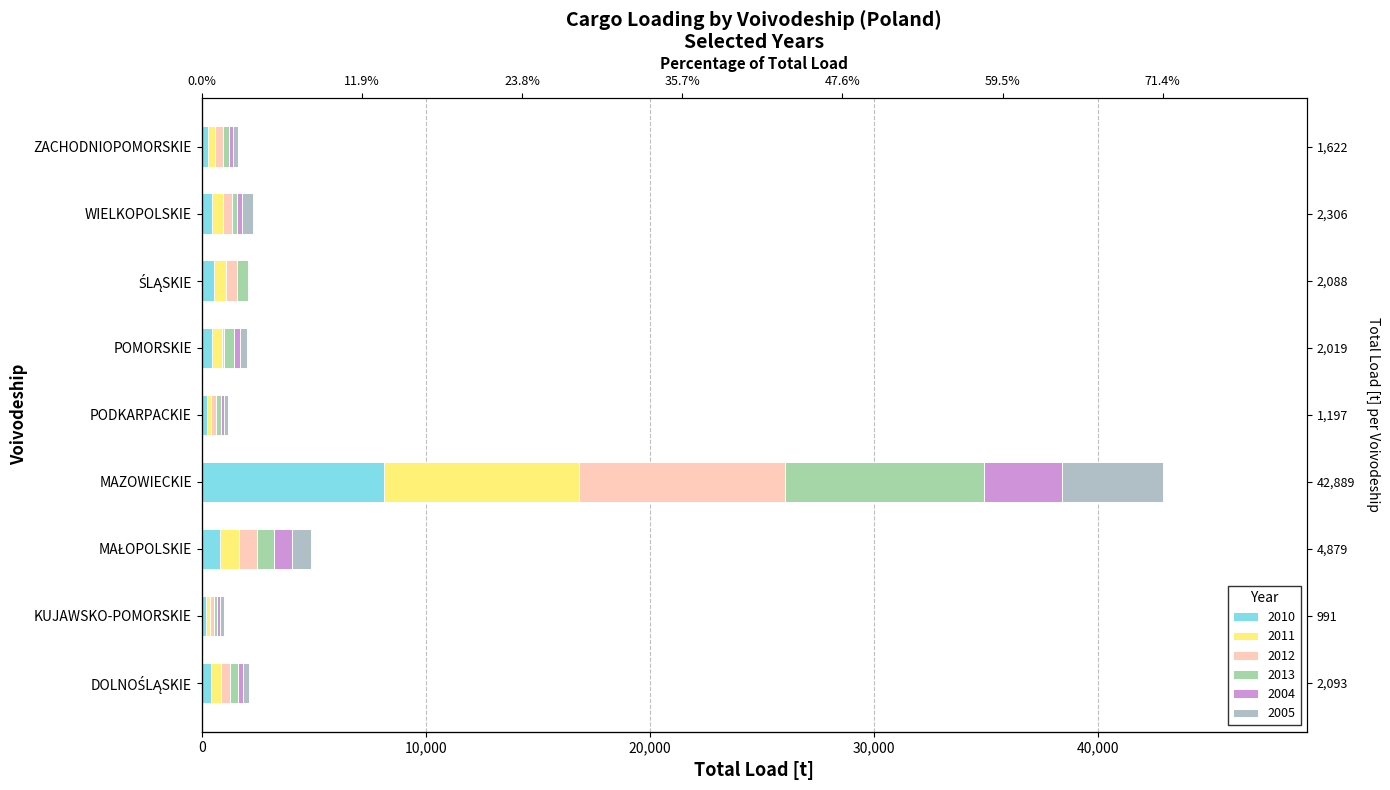

How many bars are there in total?

54